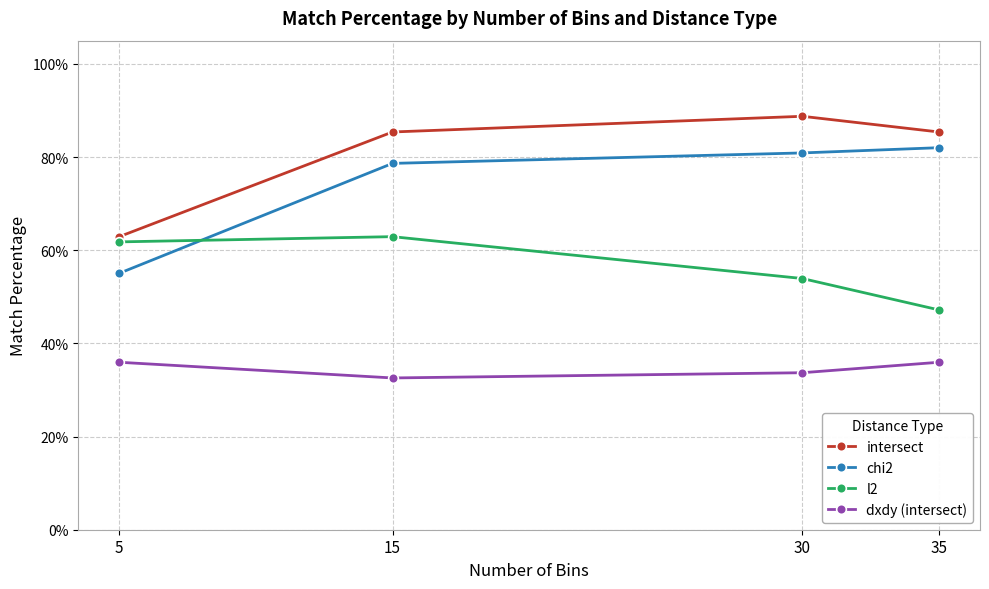

Which category has the lowest value across all series?

15